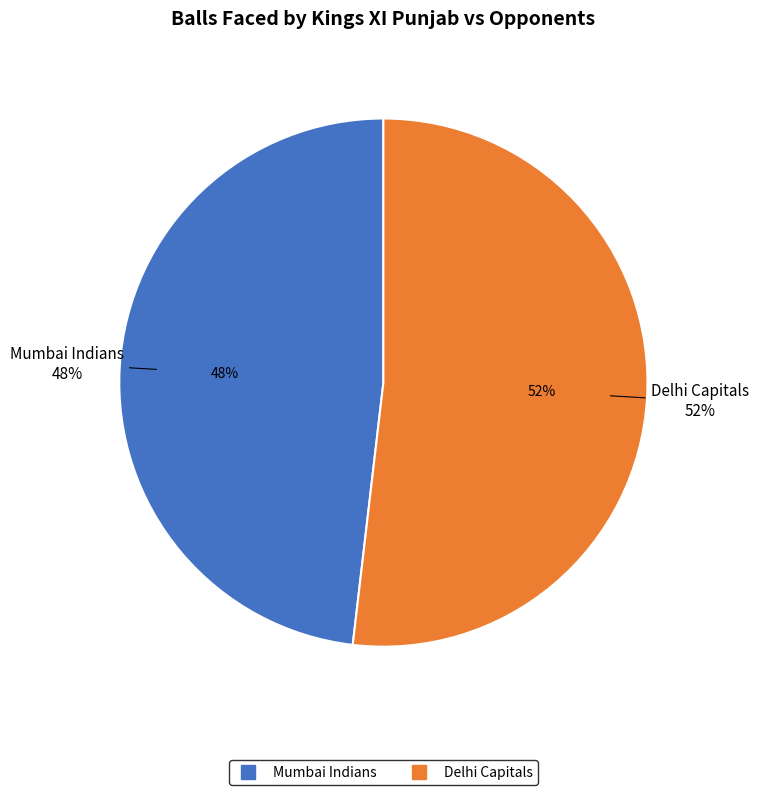

To the nearest percent, what portion does Delhi Capitals represent?

52%